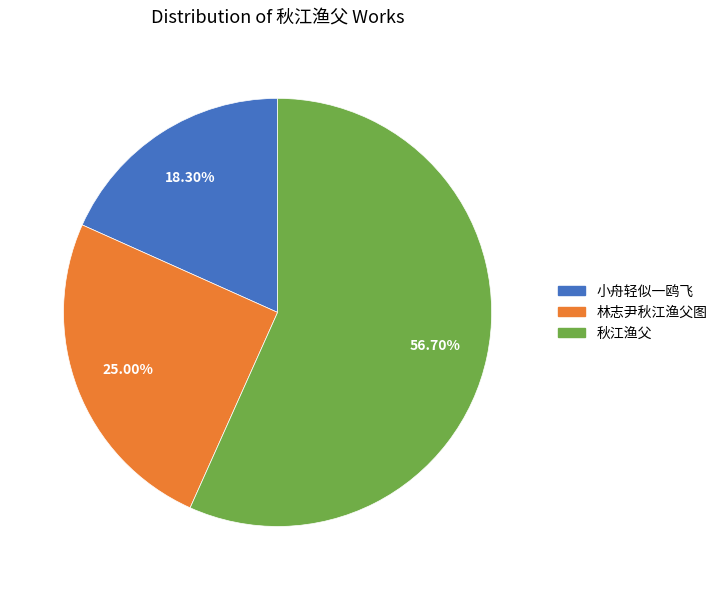

What is the ratio of the value at 林志尹秋江渔父图 to the value at 小舟轻似一鸥飞?

1.4